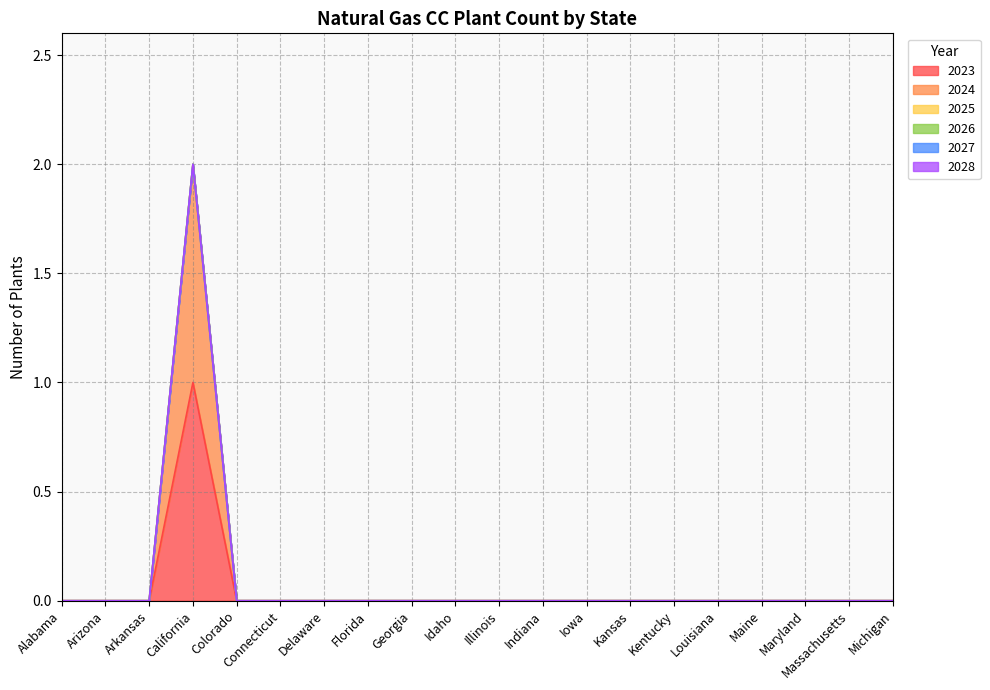

Reading right to left, extract all data points from this chart.

2023: 0	0	0	0	0	0	0	0	0	0	0	0	0	0	0	0	1	0	0	0
2024: 0	0	0	0	0	0	0	0	0	0	0	0	0	0	0	0	1	0	0	0
2025: 0	0	0	0	0	0	0	0	0	0	0	0	0	0	0	0	0	0	0	0
2026: 0	0	0	0	0	0	0	0	0	0	0	0	0	0	0	0	0	0	0	0
2027: 0	0	0	0	0	0	0	0	0	0	0	0	0	0	0	0	0	0	0	0
2028: 0	0	0	0	0	0	0	0	0	0	0	0	0	0	0	0	0	0	0	0